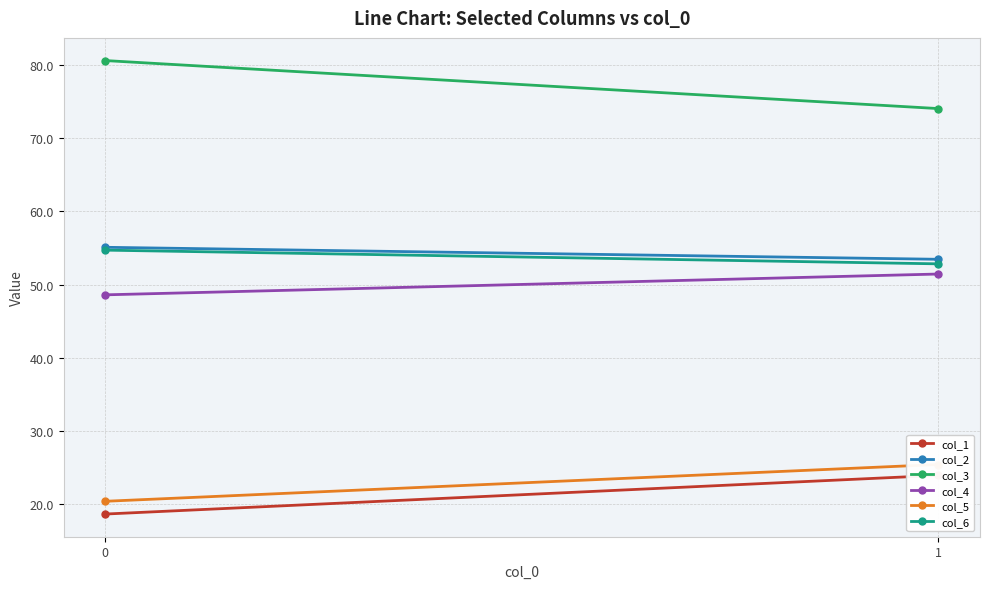

Is the value of col_2 at 1 greater than the value of col_3 at 0?

No